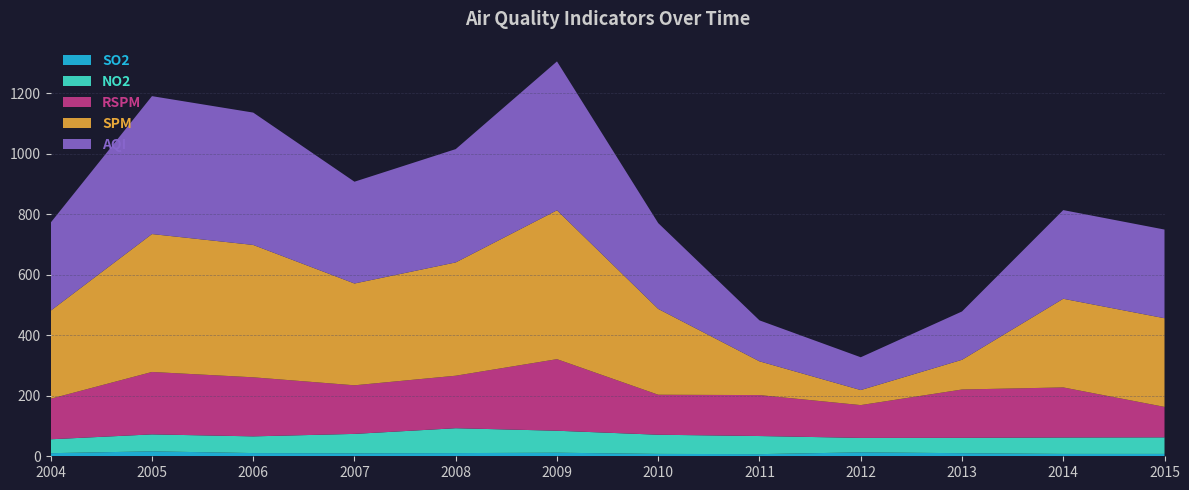

Reading left to right, extract all data points from this chart.

SO2: 10.3	16.3	10.6	9.8	10.5	11.8	7.9	7.1	13.0	10.2	7.8	7.8
NO2: 45.9	56.1	55.2	64.1	82.2	72.6	63.3	59.8	47.7	50.8	54.2	54.6
RSPM: 134.0	206.3	195.2	160.6	173.5	236.5	132.2	135.3	108.4	159.7	165.5	100.7
SPM: 291.1	455.7	437.4	336.4	374.4	491.9	283.5	111.6	49.7	98.2	293.0	293.0
AQI: 291.1	455.7	437.4	336.4	374.4	491.9	283.5	135.3	108.4	159.7	293.0	293.0